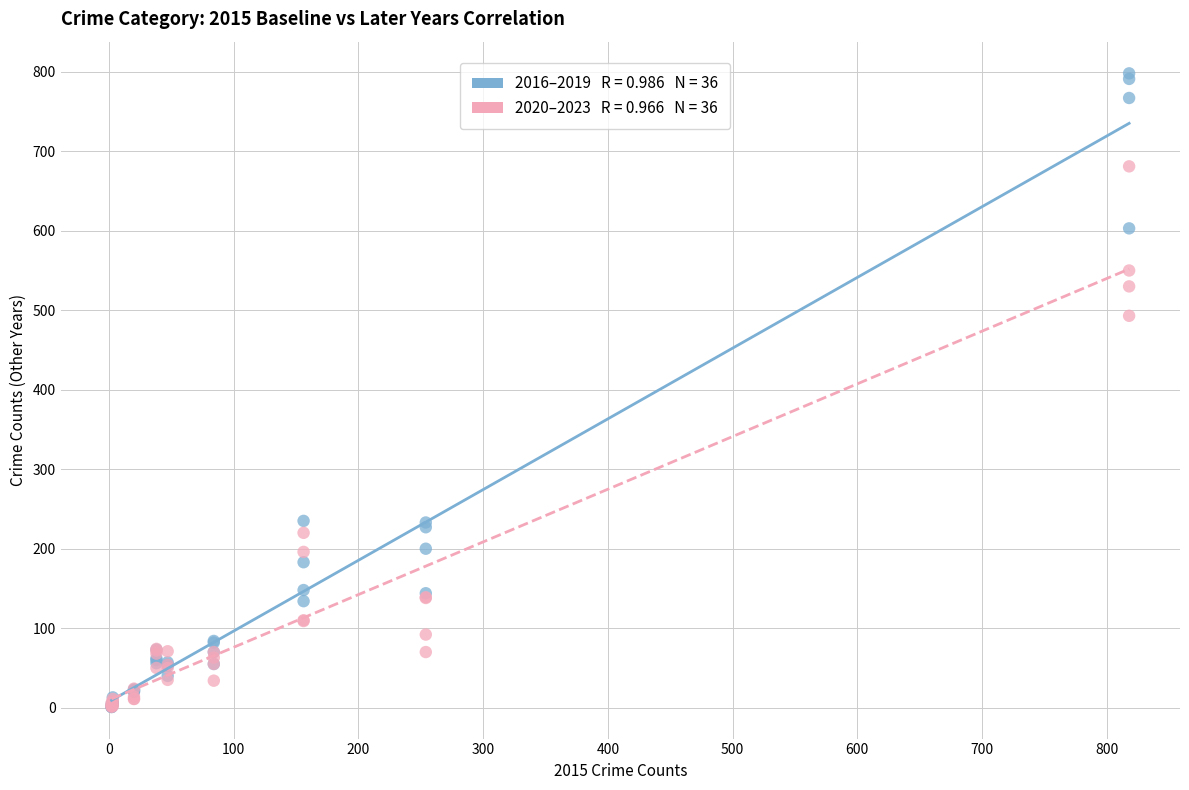

Across all series, what Y value is closest to 399?

493